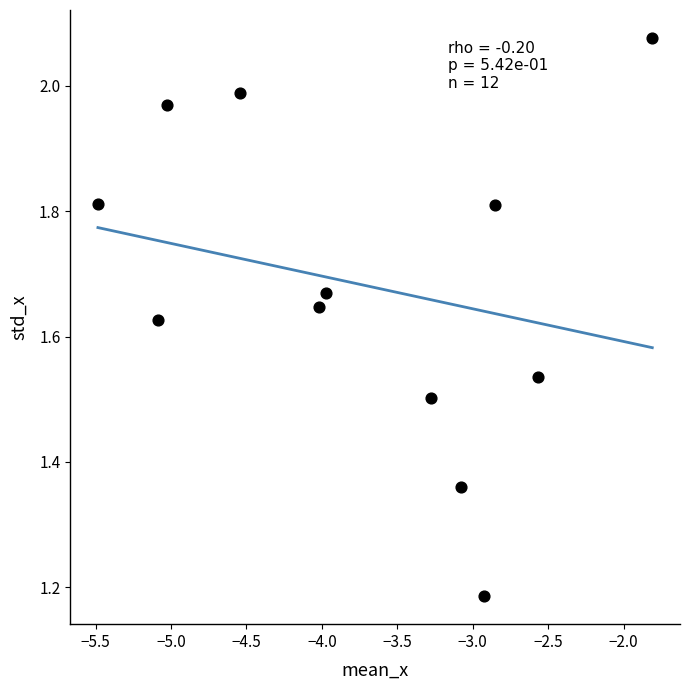

What is the average X value?

-3.7